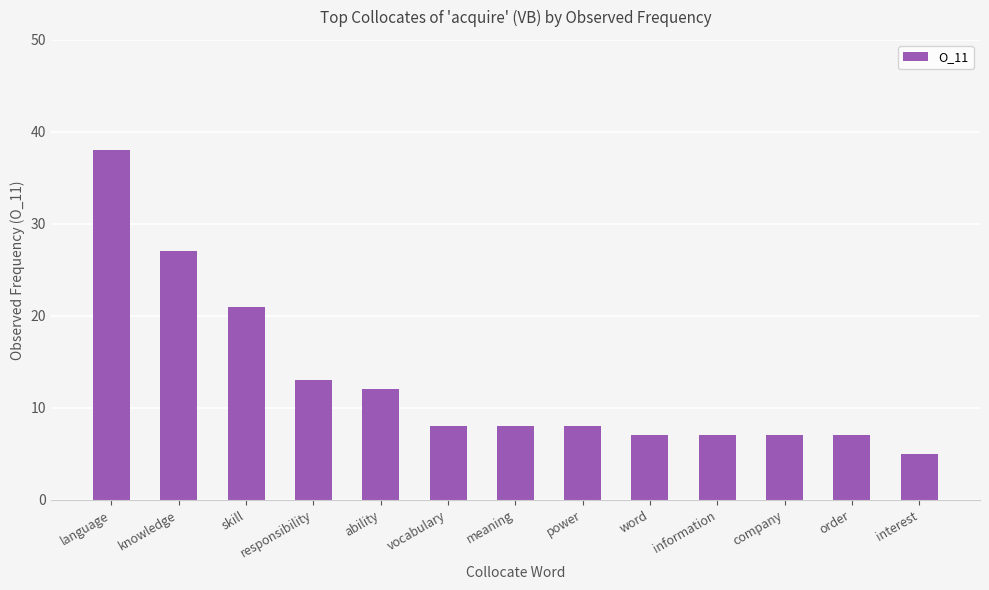

What is the label of the 5th bar from the left?

ability